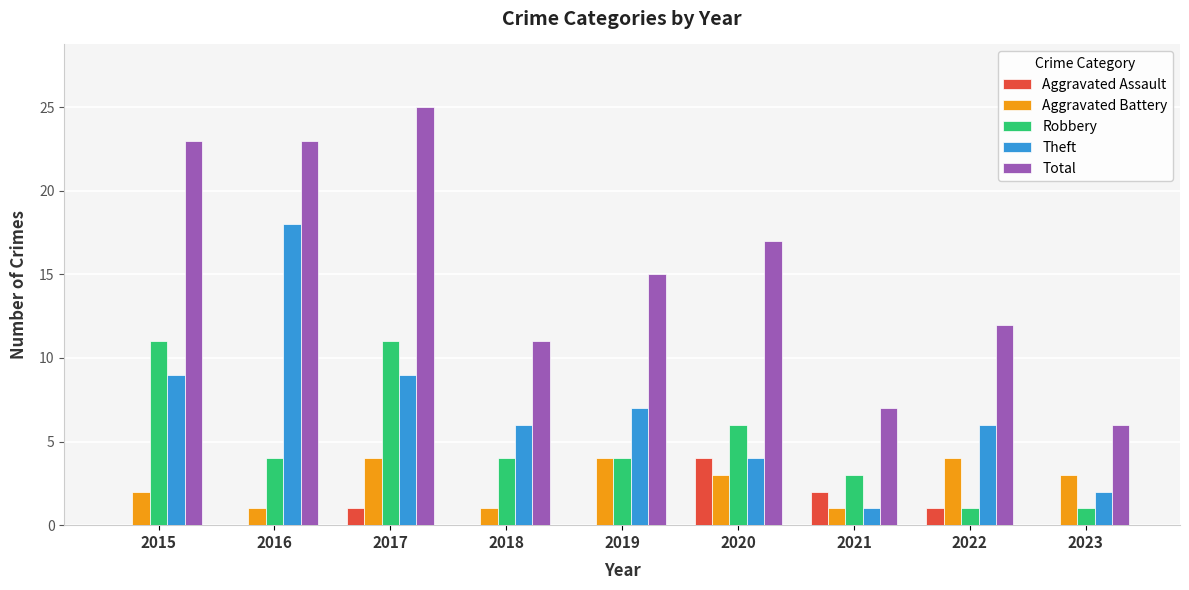

How many Aggravated Battery values are between 1 and 4?

9